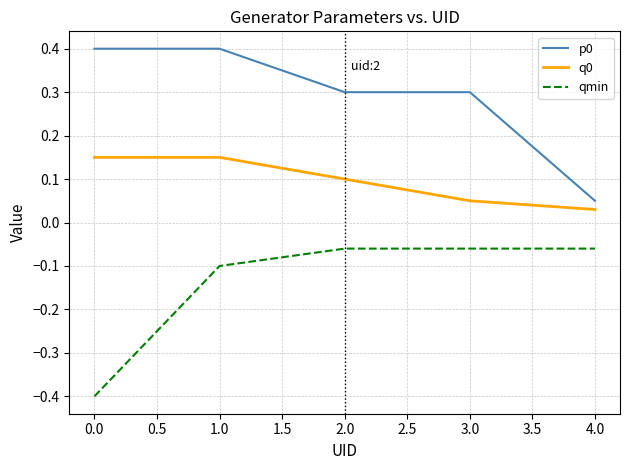

Between 0.0 and 3.0, which series saw the biggest shift?

qmin